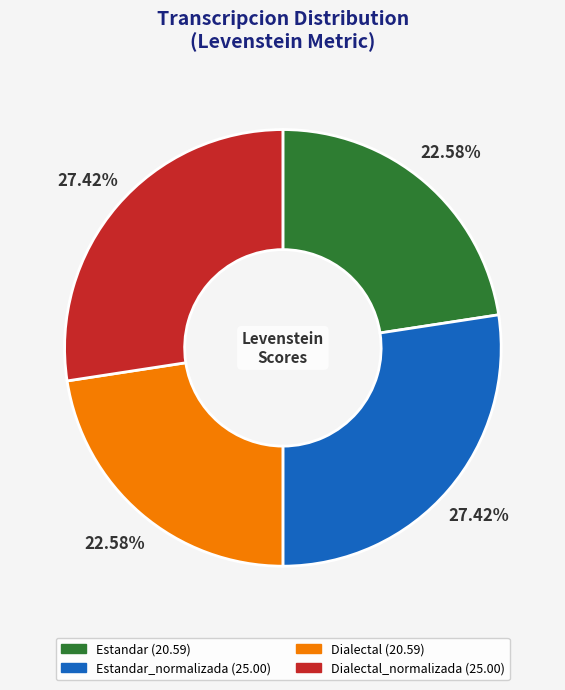

Does any single category account for the majority?

No